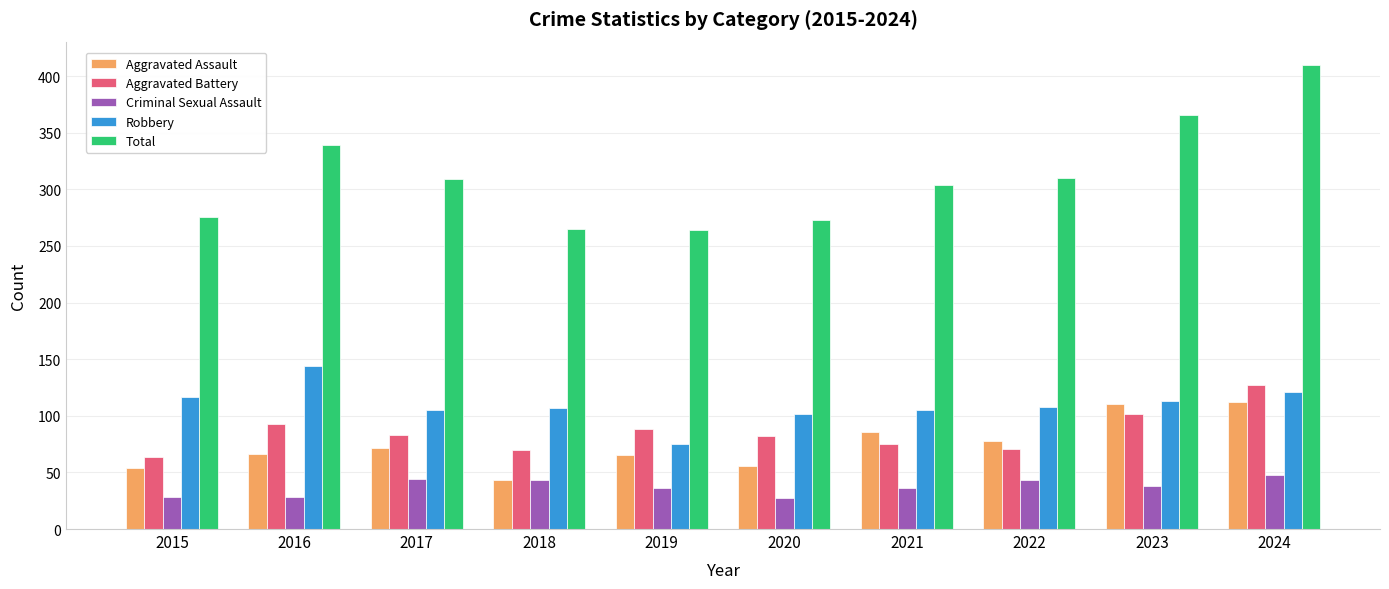

How many distinct data groups are displayed?

5